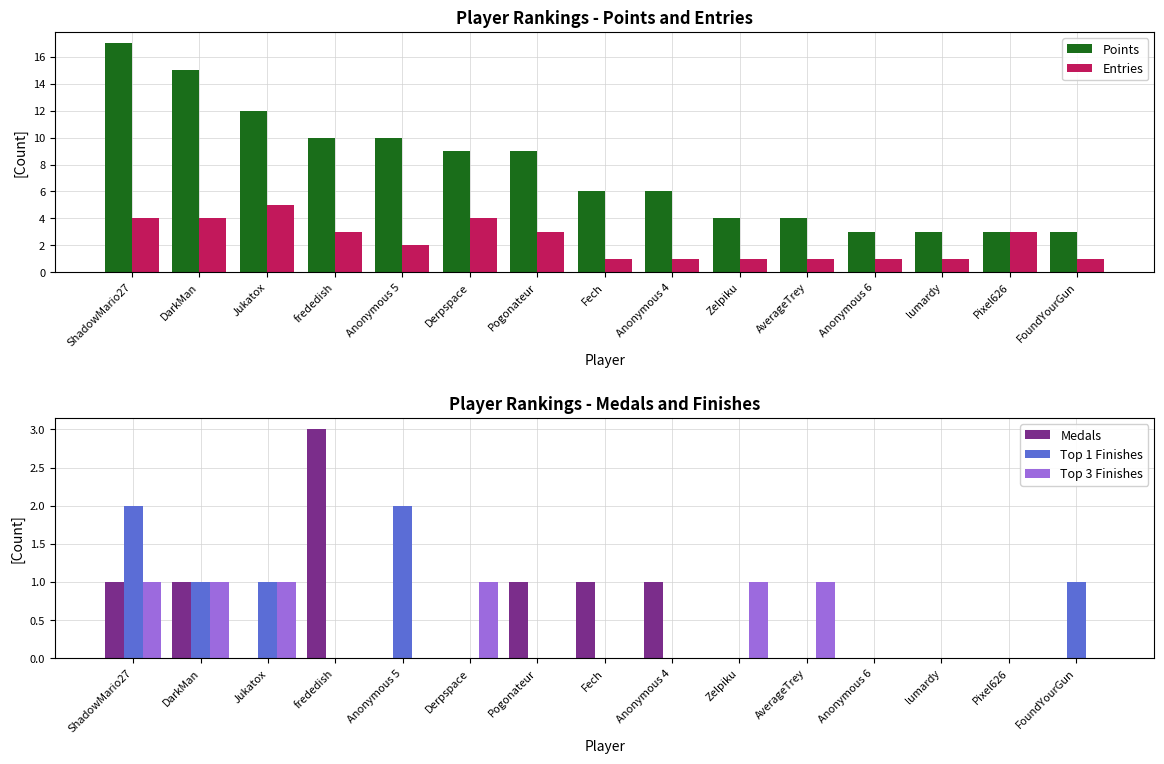

What is the difference between the maximum and minimum values in the Medals series?

3